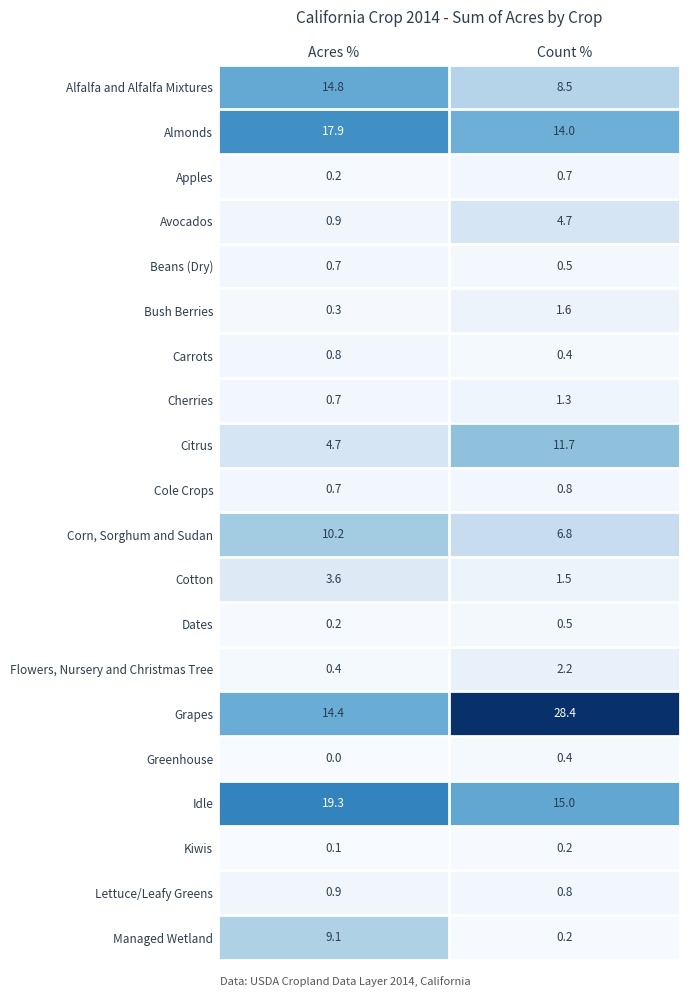

The Grapes series shows 3.8 at Acres %. True or false?

False